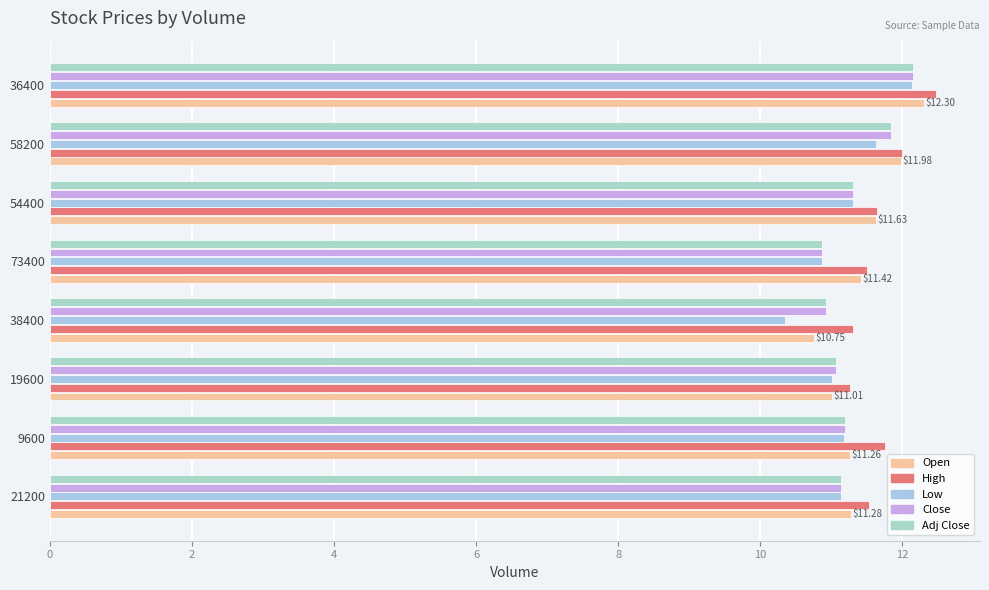

What is the maximum value shown in the chart?

12.5